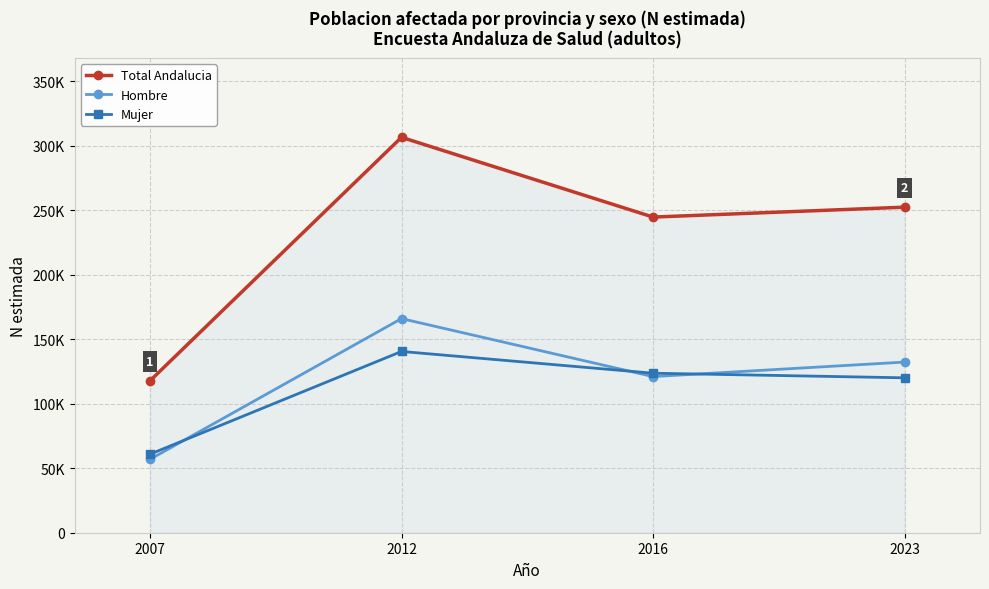

What is the sum of the Mujer values at 2012 and 2007?

201428